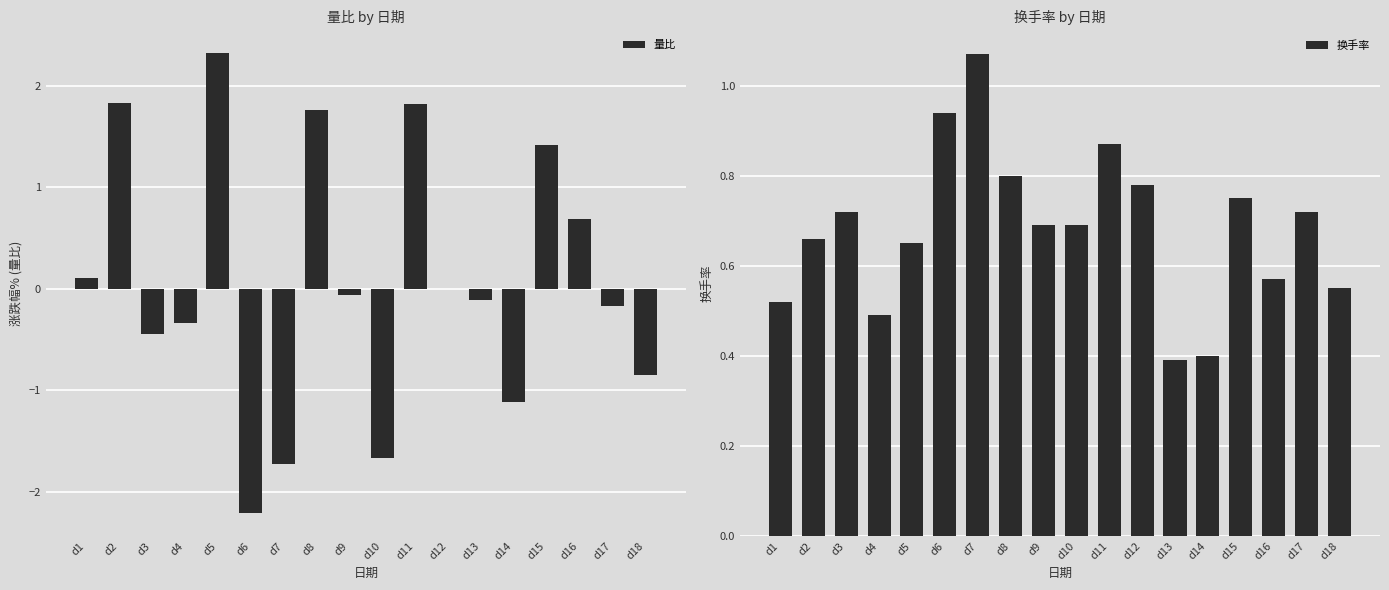

What is the minimum value shown in the chart?

-2.2